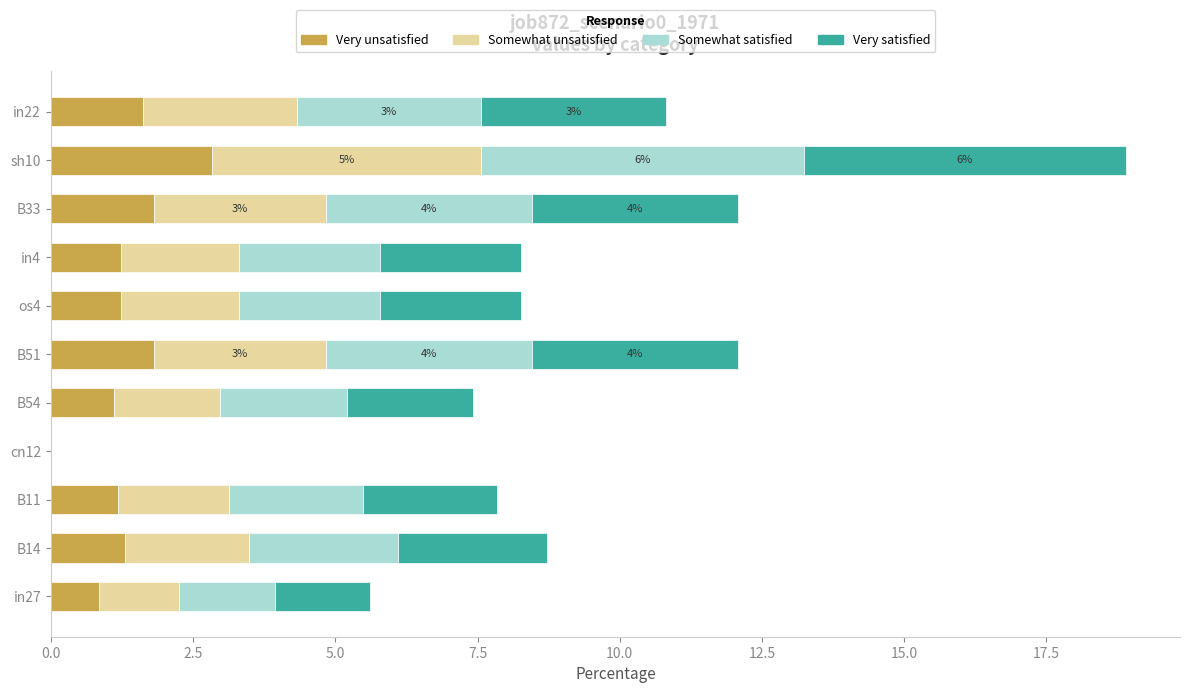

Which category has the highest value in the Very unsatisfied series?

sh10